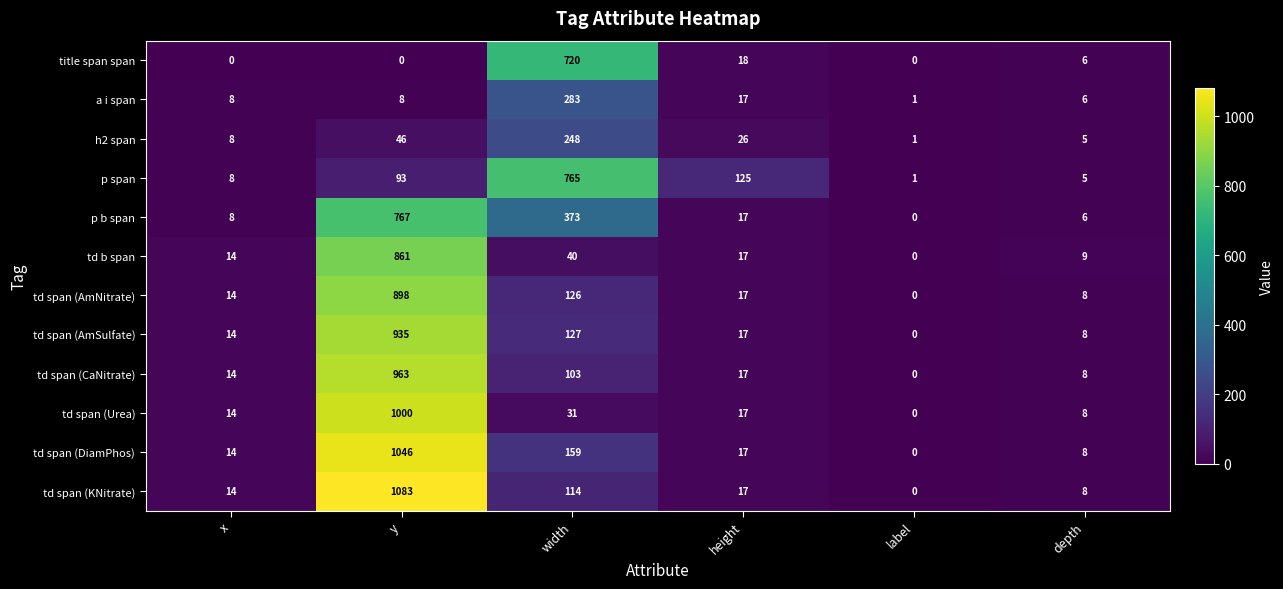

At which label does td span (CaNitrate) first exceed 17?

y